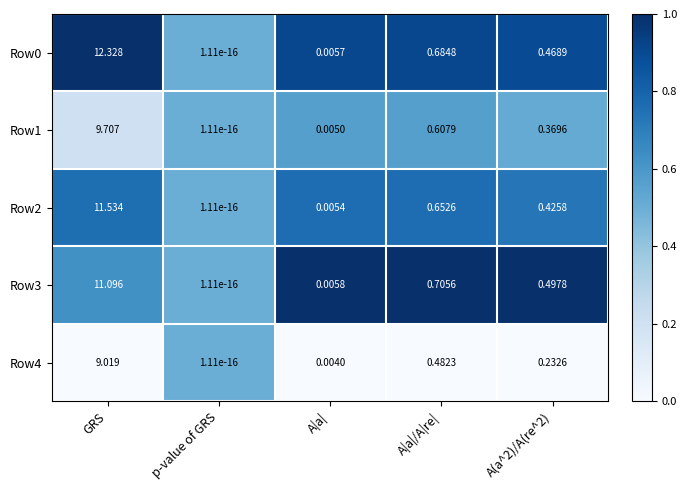

At how many categories does at least one series exceed 0?

5